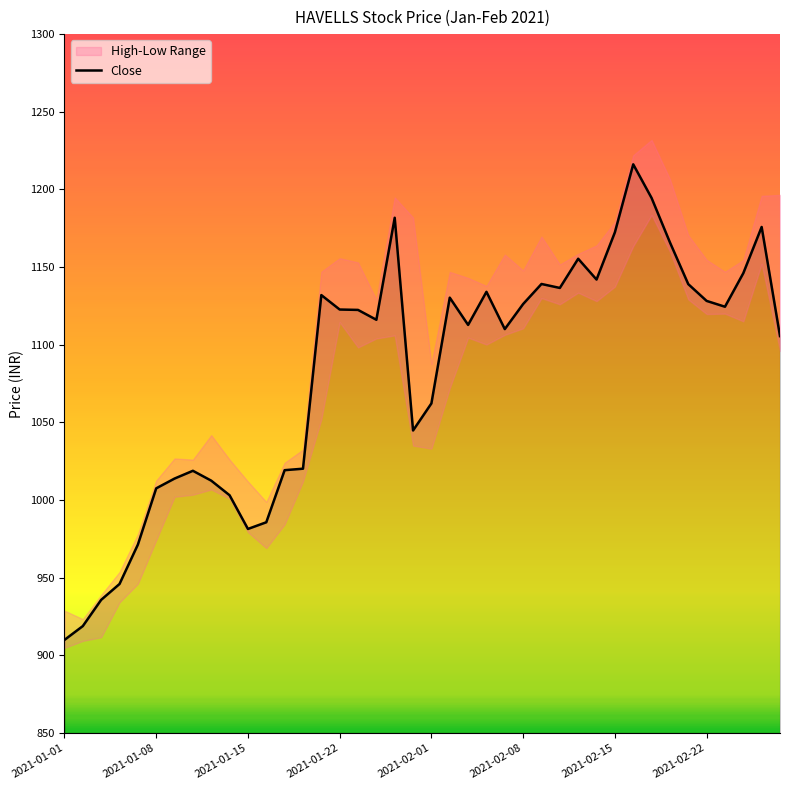

The value of Close at 2021-01-01 is 909.9. True or false?

True